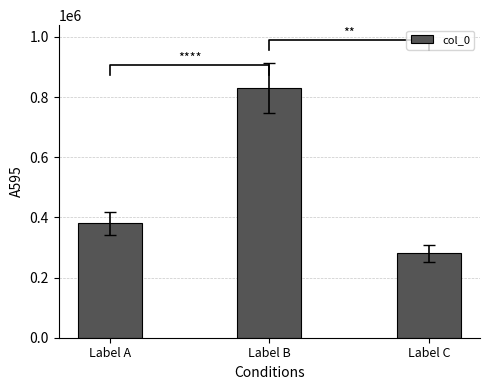

The value at Label A is 656386. True or false?

False